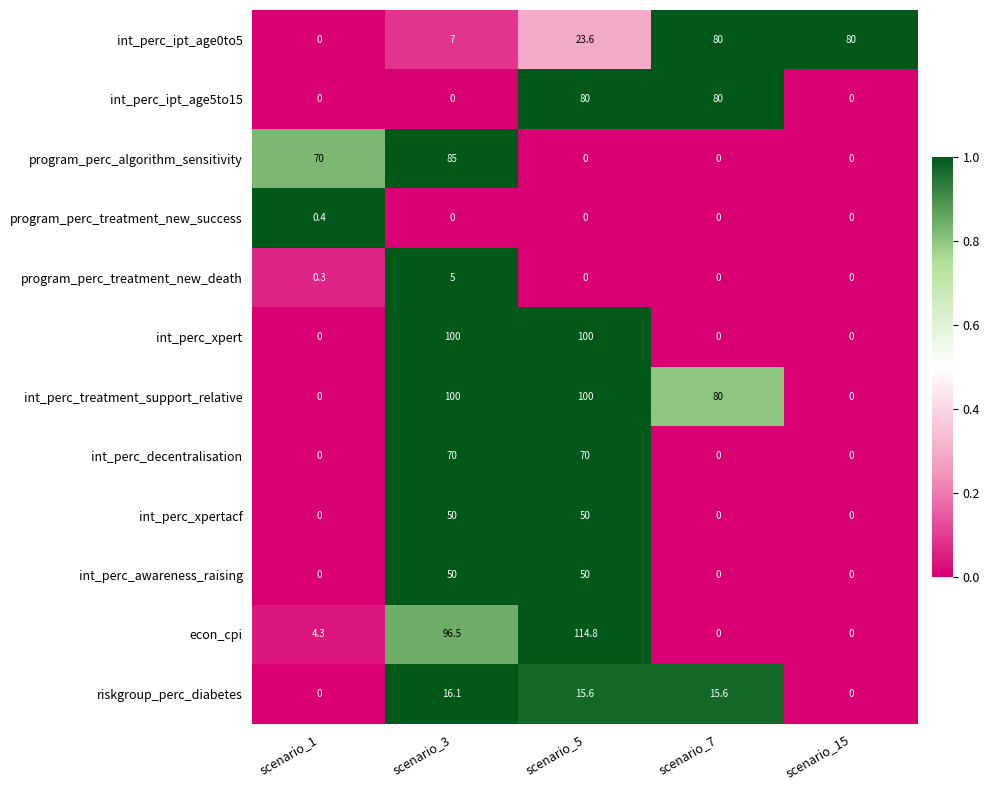

What is the sum of all int_perc_ipt_age5to15 values?

160.0